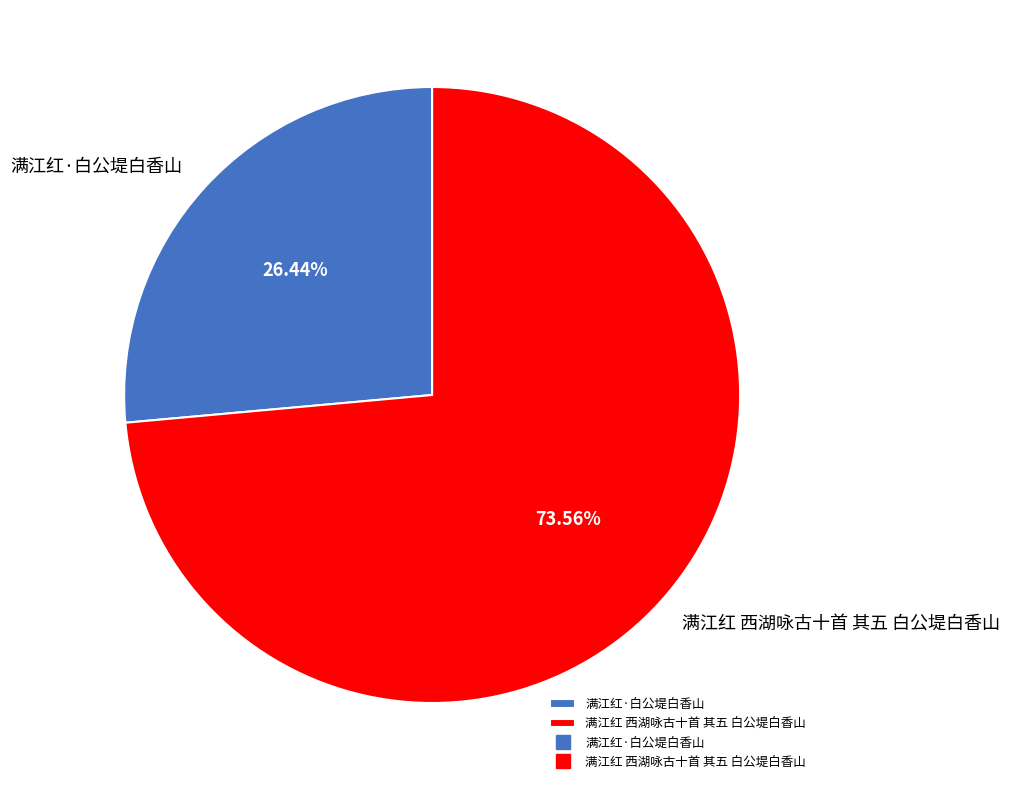

To the nearest percent, what is the difference between the 满江红 西湖咏古十首 其五 白公堤白香山 and 满江红·白公堤白香山 slice percentages?

47%